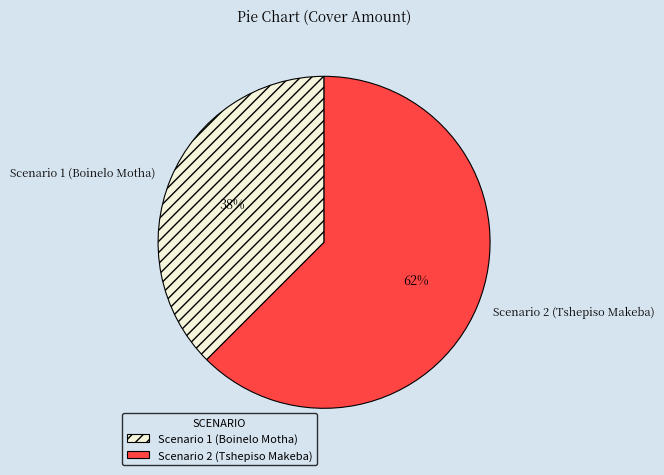

Is it true that Scenario 1 (Boinelo Motha) is 51% of the pie?

False